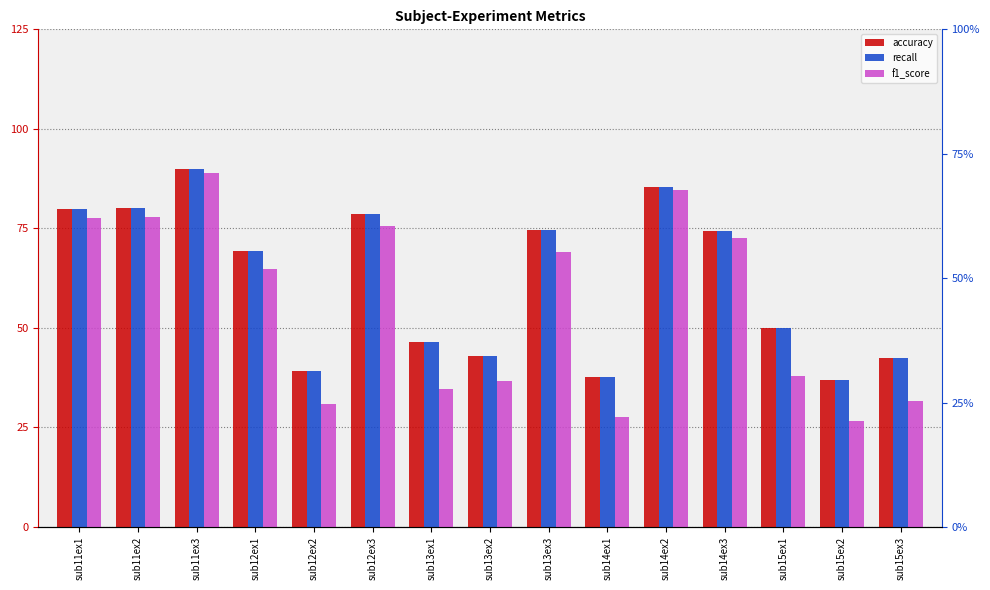

How many groups of bars are there?

15